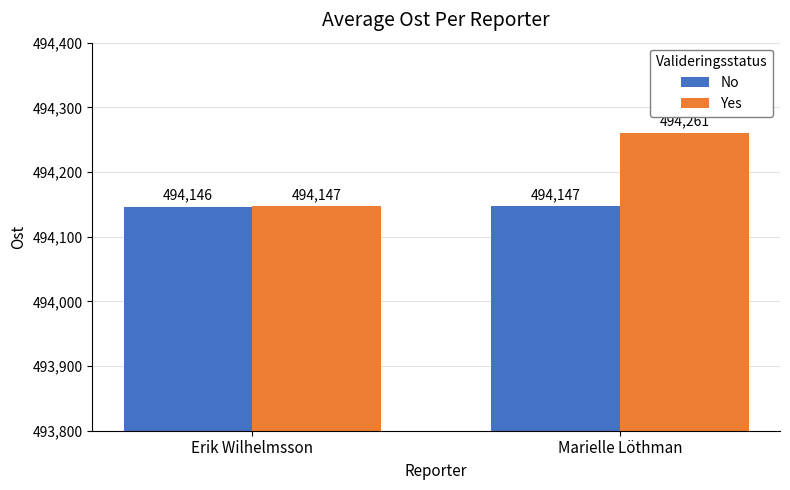

Are the bars grouped side by side (vs. stacked)?

Yes